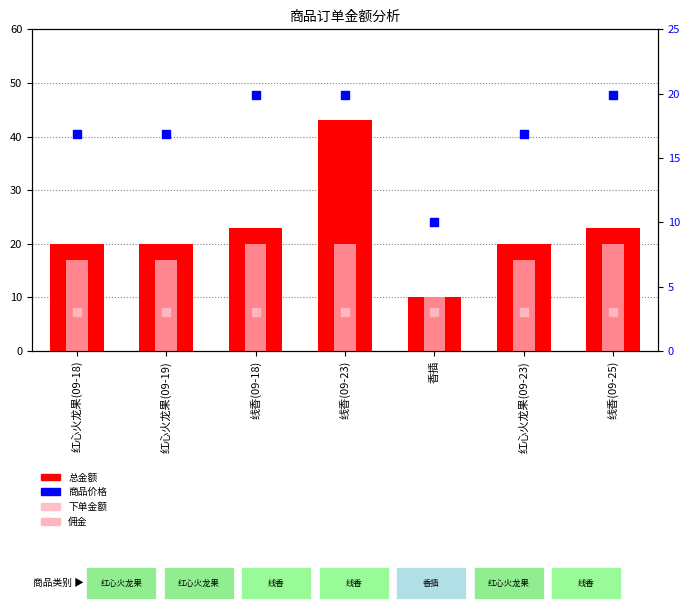

Which series reaches the maximum Y coordinate?

总金额